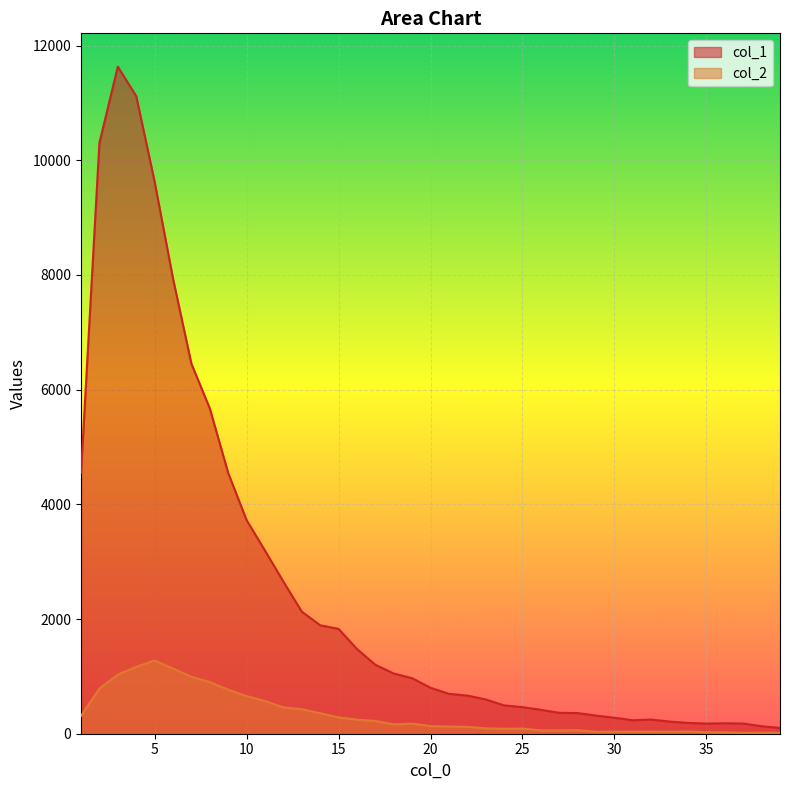

Which series has the largest total across all categories?

col_1